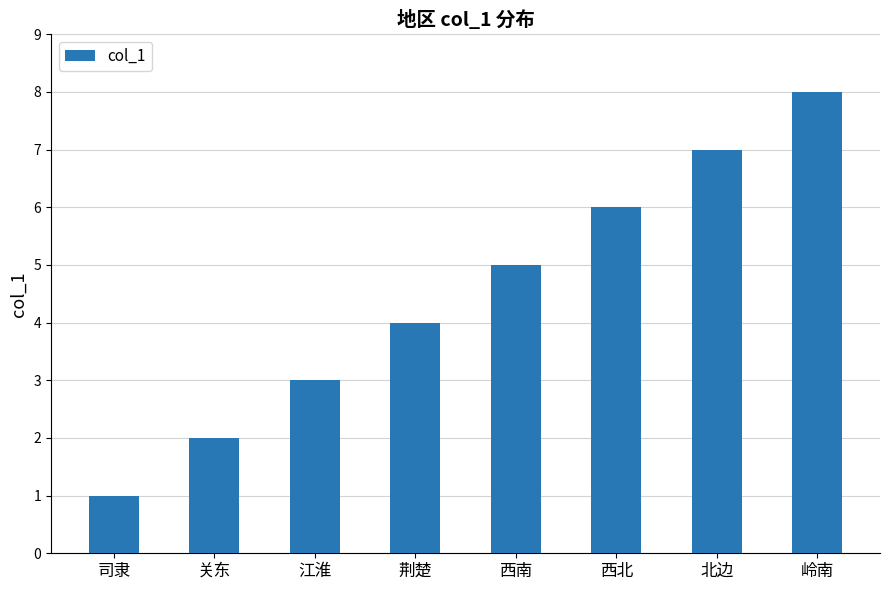

The chart shows a value of 3 at 关东. True or false?

False